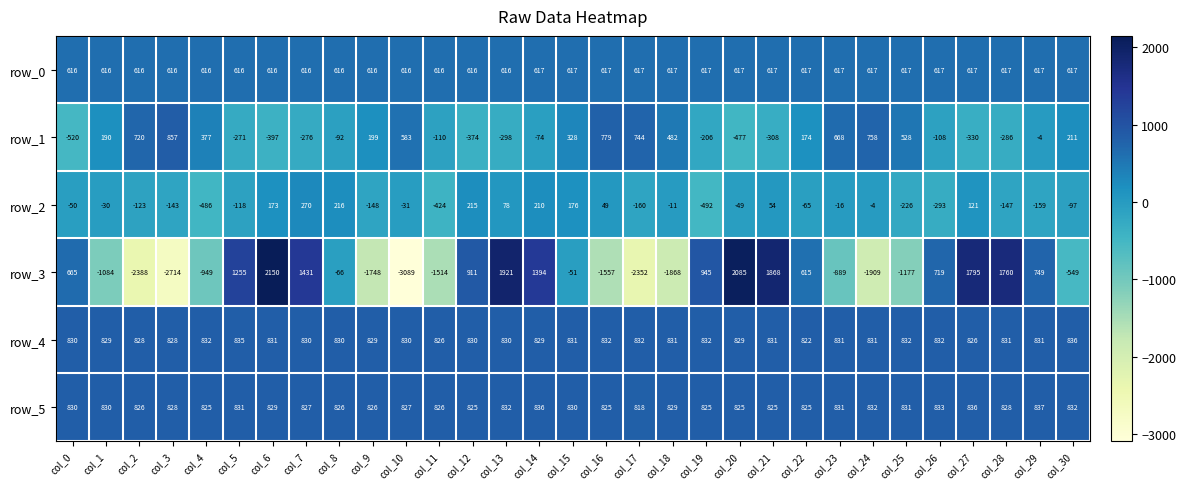

What value does the row_0 series have at col_6?

616